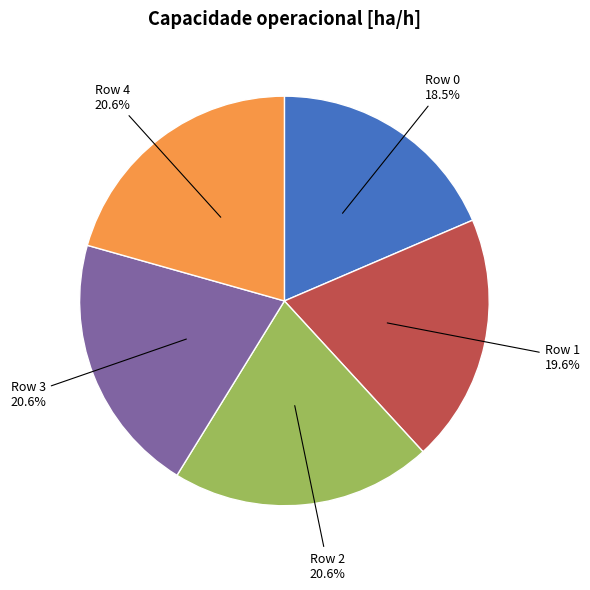

Is it true that Row 4 is 16% of the pie?

False